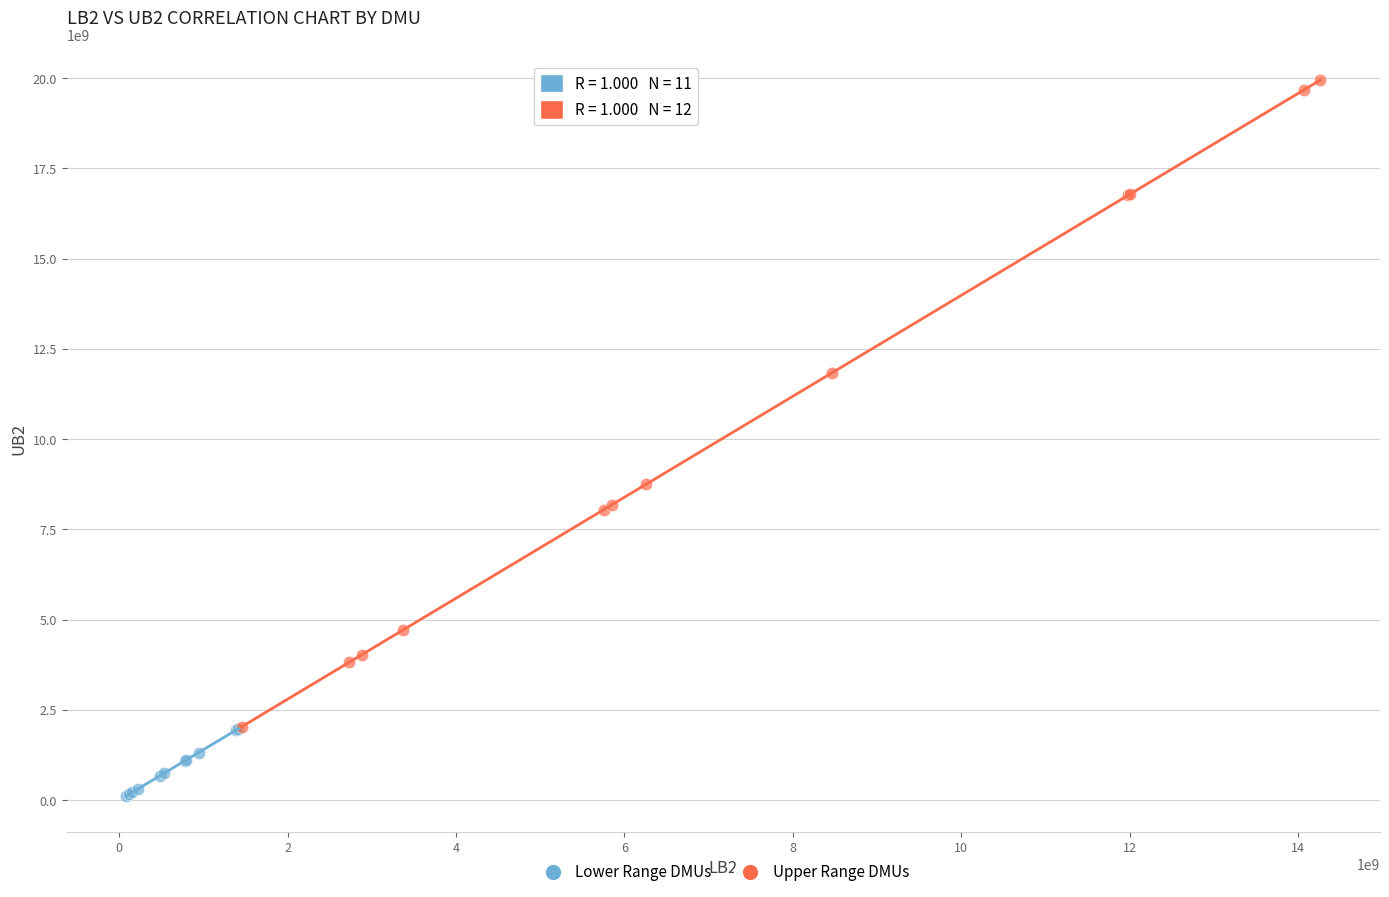

Which series contains the lowest Y value?

Lower Range DMUs